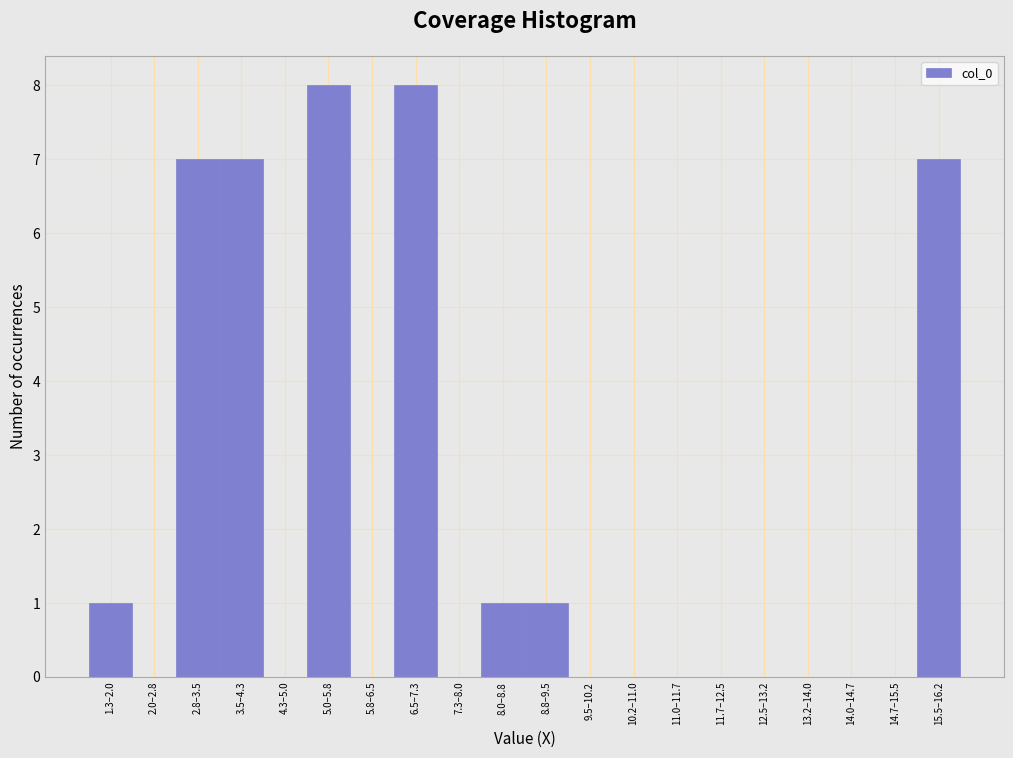

Reading right to left, extract all data points from this chart.

15.5–16.2=7	14.7–15.5=0	14.0–14.7=0	13.2–14.0=0	12.5–13.2=0	11.7–12.5=0	11.0–11.7=0	10.2–11.0=0	9.5–10.2=0	8.8–9.5=1	8.0–8.8=1	7.3–8.0=0	6.5–7.3=8	5.8–6.5=0	5.0–5.8=8	4.3–5.0=0	3.5–4.3=7	2.8–3.5=7	2.0–2.8=0	1.3–2.0=1